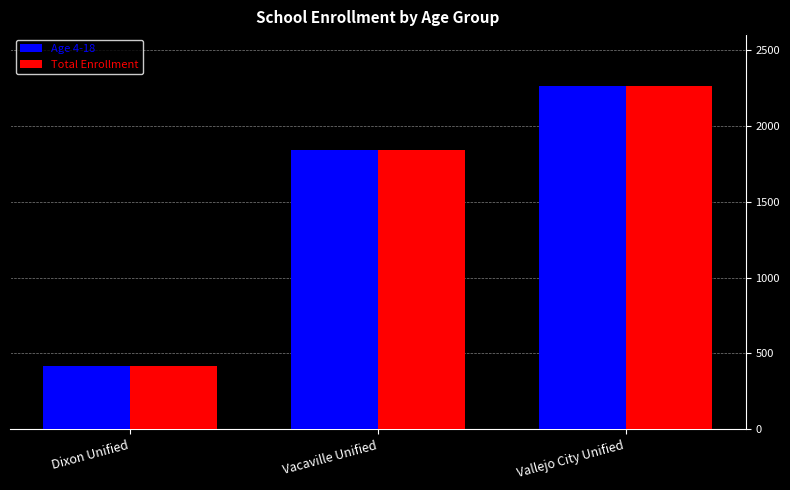

What is the label of the 3rd bar from the left?

Vallejo City Unified